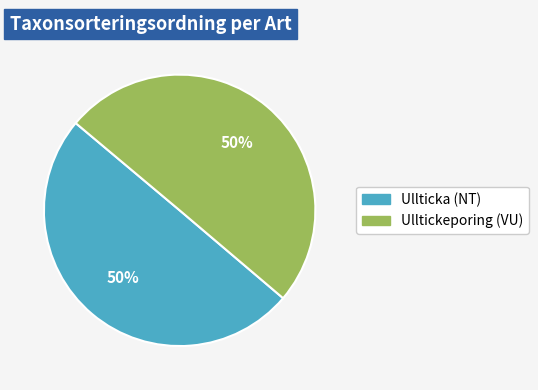

To the nearest percent, what is the combined percentage of Ullticka (NT) and Ulltickeporing (VU)?

100%